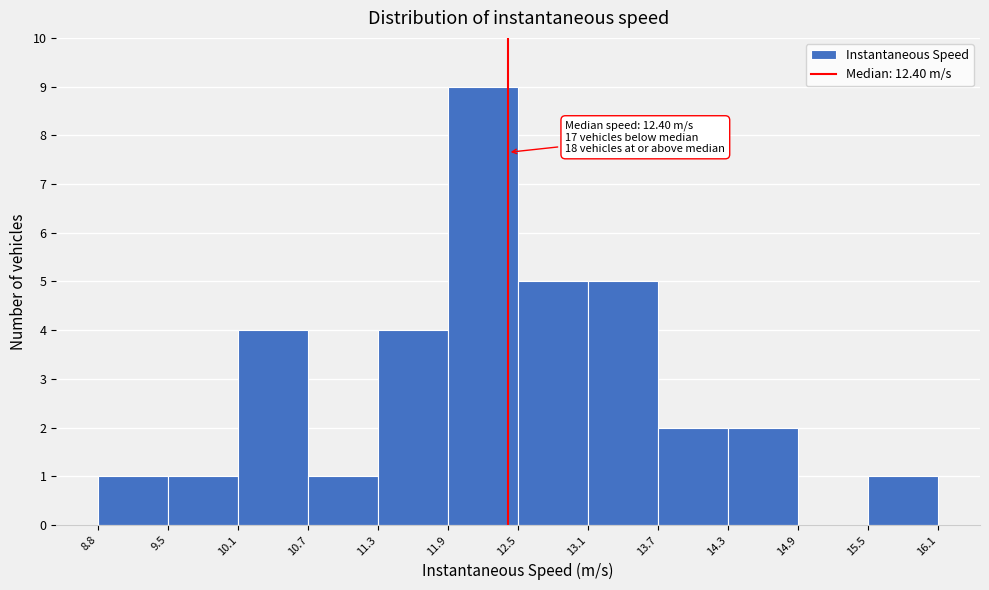

Which range on the x-axis has the tallest bar?

11.9 to 12.5